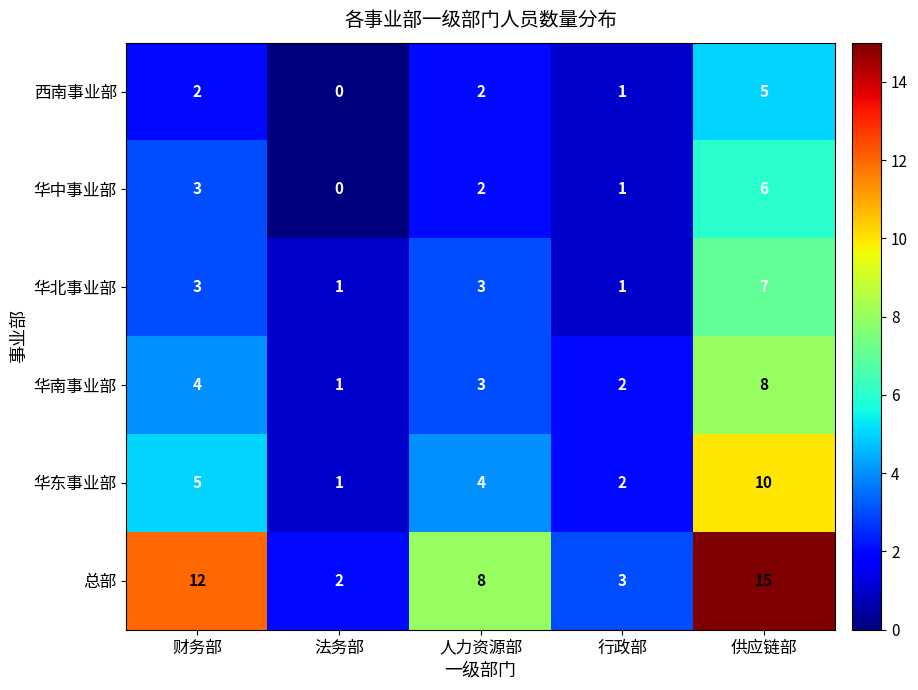

At which category is the sum across all series the highest?

供应链部